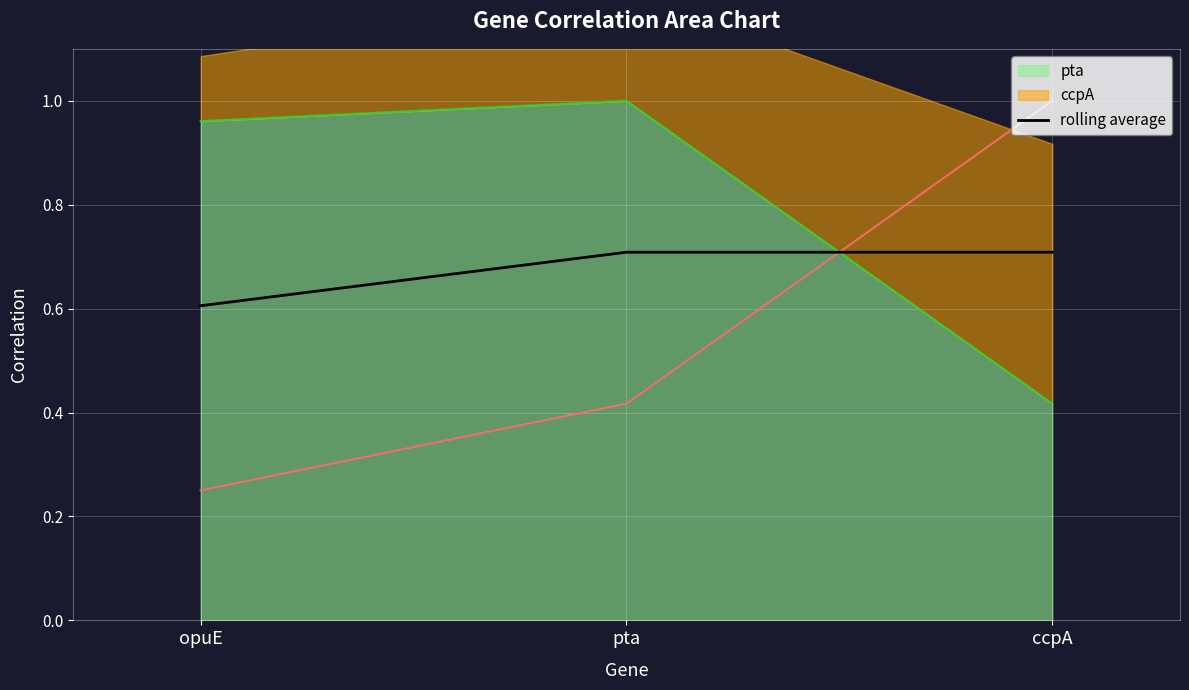

List the labels in order of value, smallest first.

opuE, pta, ccpA